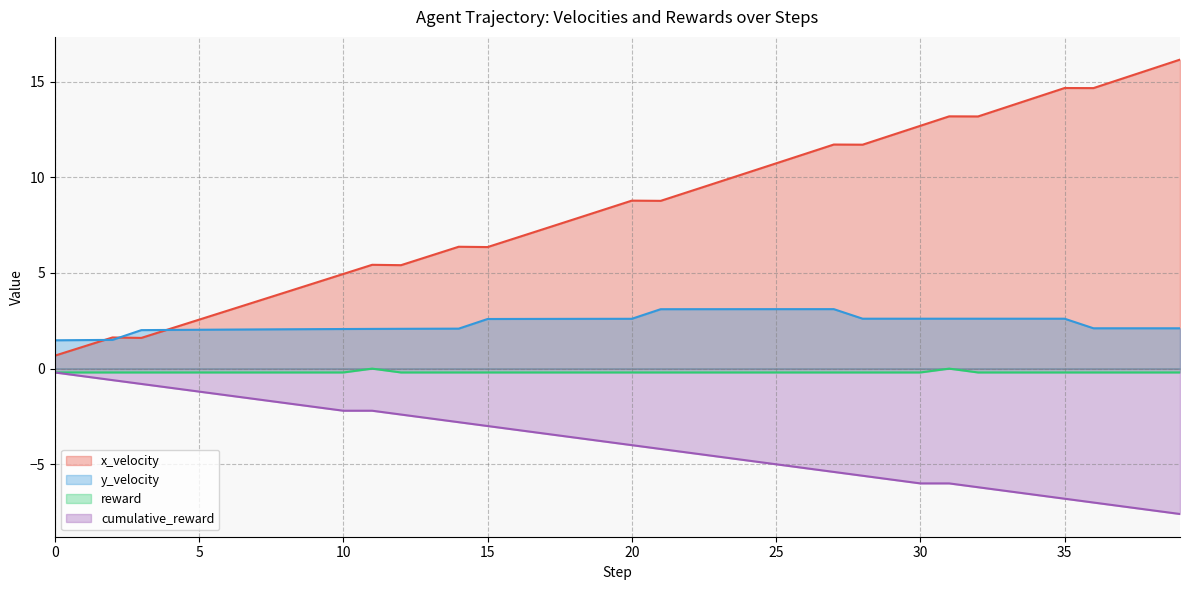

Reading left to right, what are all the values shown in this chart?

x_velocity: 0.7	1.2	1.6	1.6	2.1	2.6	3.0	3.5	4.0	4.5	4.9	5.4	5.4	5.9	6.4	6.4	6.8	7.3	7.8	8.3	8.8	8.8	9.3	9.8	10.2	10.7	11.2	11.7	11.7	12.2	12.7	13.2	13.2	13.7	14.2	14.7	14.7	15.2	15.7	16.2
y_velocity: 1.5	1.5	1.5	2.0	2.0	2.0	2.0	2.0	2.1	2.1	2.1	2.1	2.1	2.1	2.1	2.6	2.6	2.6	2.6	2.6	2.6	3.1	3.1	3.1	3.1	3.1	3.1	3.1	2.6	2.6	2.6	2.6	2.6	2.6	2.6	2.6	2.1	2.1	2.1	2.1
reward: -0.2	-0.2	-0.2	-0.2	-0.2	-0.2	-0.2	-0.2	-0.2	-0.2	-0.2	0.0	-0.2	-0.2	-0.2	-0.2	-0.2	-0.2	-0.2	-0.2	-0.2	-0.2	-0.2	-0.2	-0.2	-0.2	-0.2	-0.2	-0.2	-0.2	-0.2	0.0	-0.2	-0.2	-0.2	-0.2	-0.2	-0.2	-0.2	-0.2
cumulative_reward: -0.2	-0.4	-0.6	-0.8	-1.0	-1.2	-1.4	-1.6	-1.8	-2.0	-2.2	-2.2	-2.4	-2.6	-2.8	-3.0	-3.2	-3.4	-3.6	-3.8	-4.0	-4.2	-4.4	-4.6	-4.8	-5.0	-5.2	-5.4	-5.6	-5.8	-6.0	-6.0	-6.2	-6.4	-6.6	-6.8	-7.0	-7.2	-7.4	-7.6